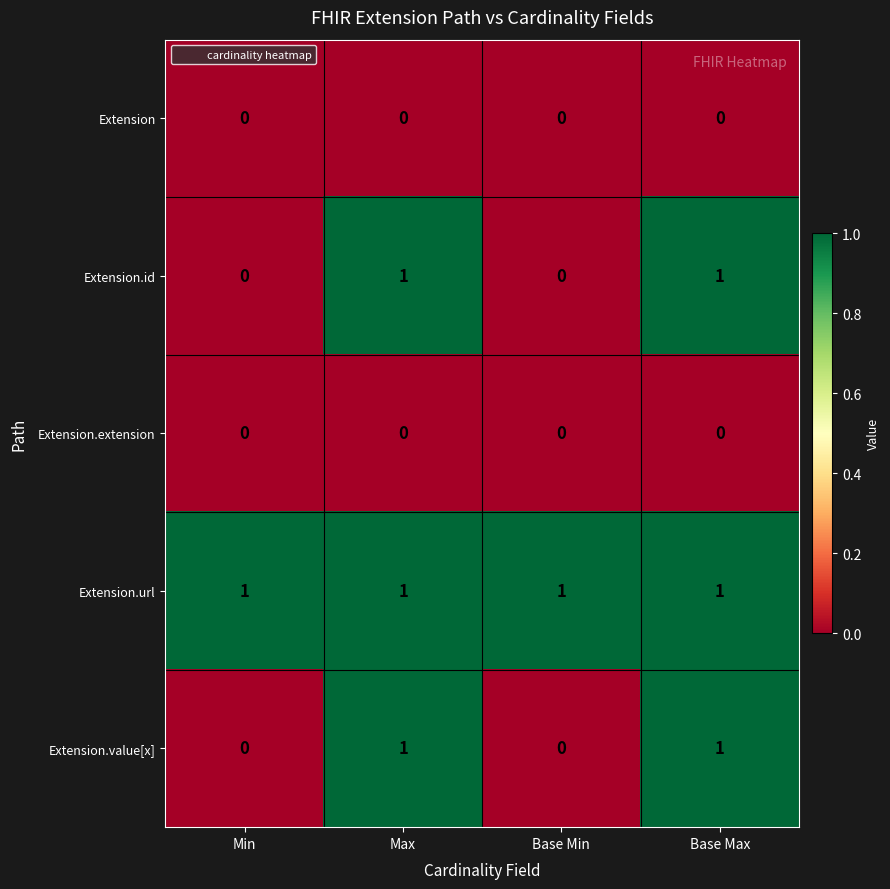

Reading left to right, transcribe all the data shown in this chart.

Extension: 0	0	0	0
Extension.id: 0	1	0	1
Extension.extension: 0	0	0	0
Extension.url: 1	1	1	1
Extension.value[x]: 0	1	0	1